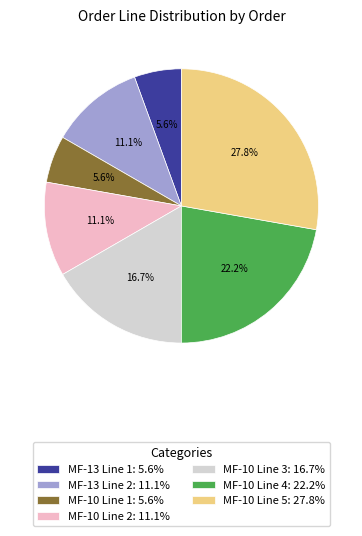

To the nearest percent, what is the difference between the MF-13 Line 2 and MF-10 Line 4 slice percentages?

11%